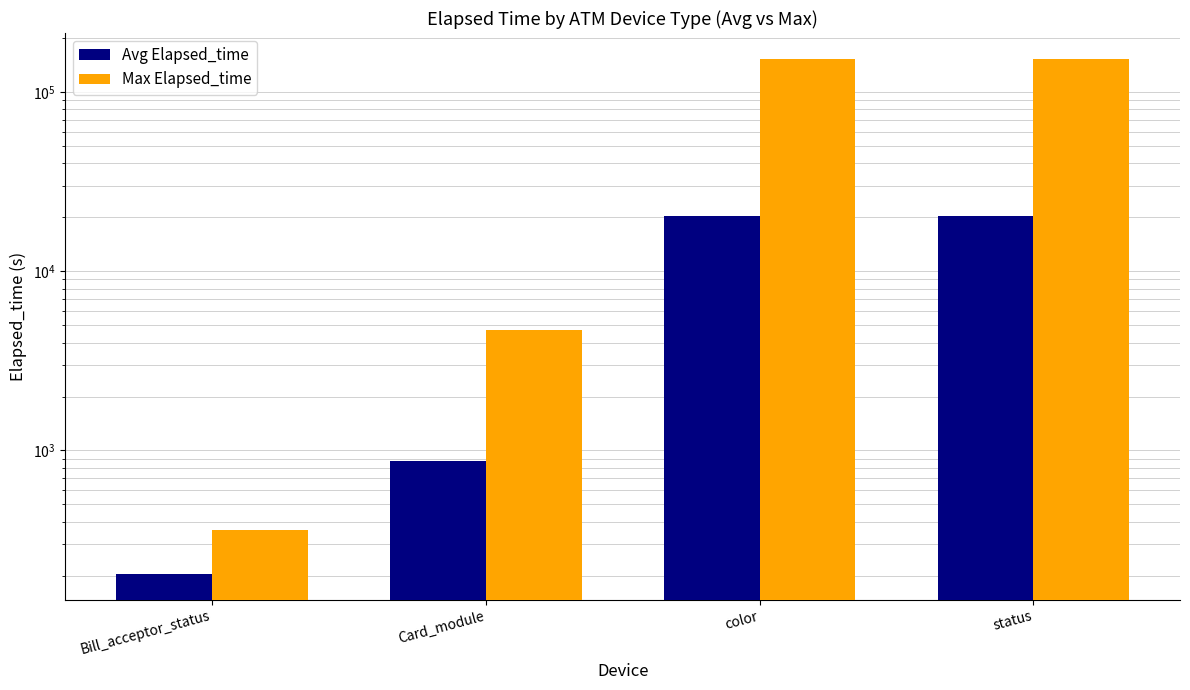

Are the bars grouped side by side (vs. stacked)?

Yes